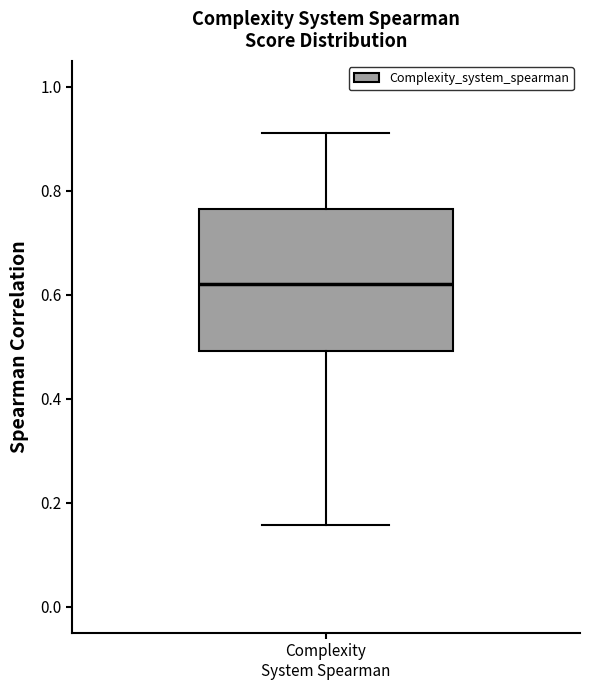

Where is the upper edge of the box for Complexity System Spearman on the y-axis? The values are not printed on the chart, so give them approximately, as read against the axis.

0.76